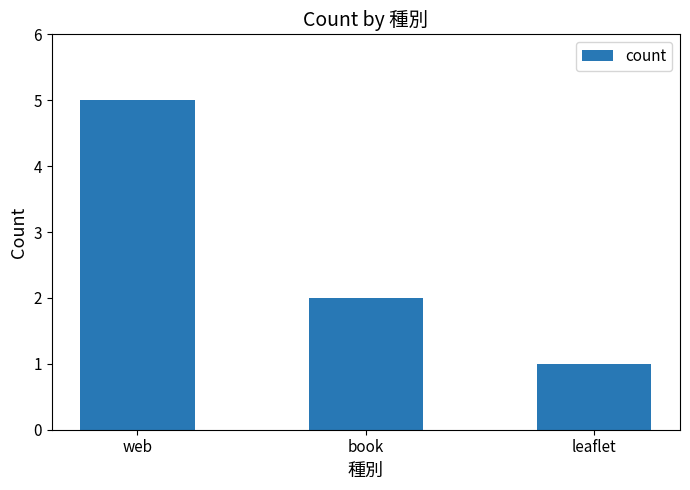

Where does the data first go above 2?

web